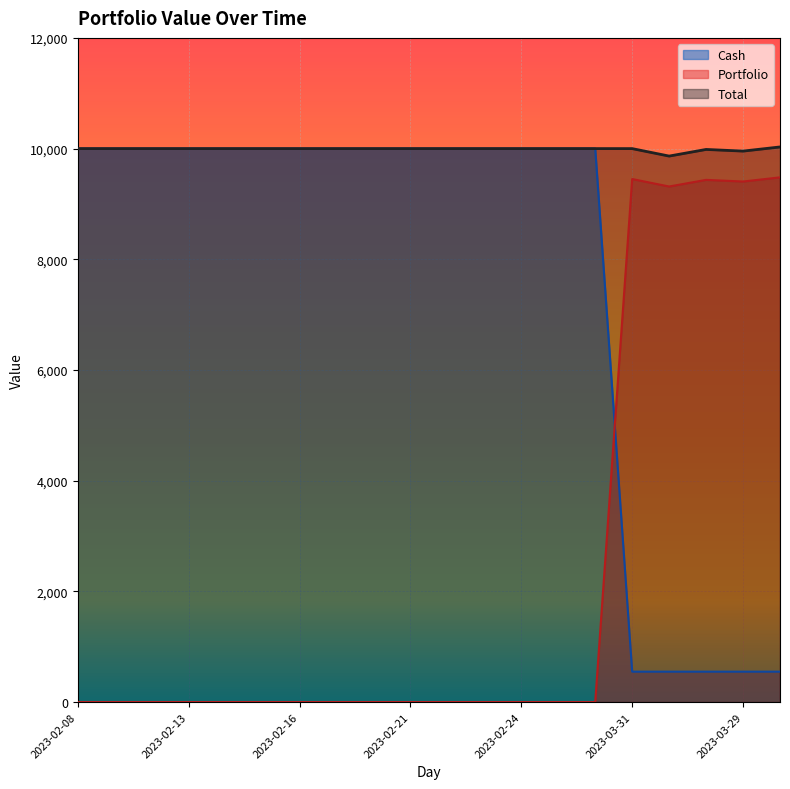

What is the label of the 17th point from the left?

2023-03-27